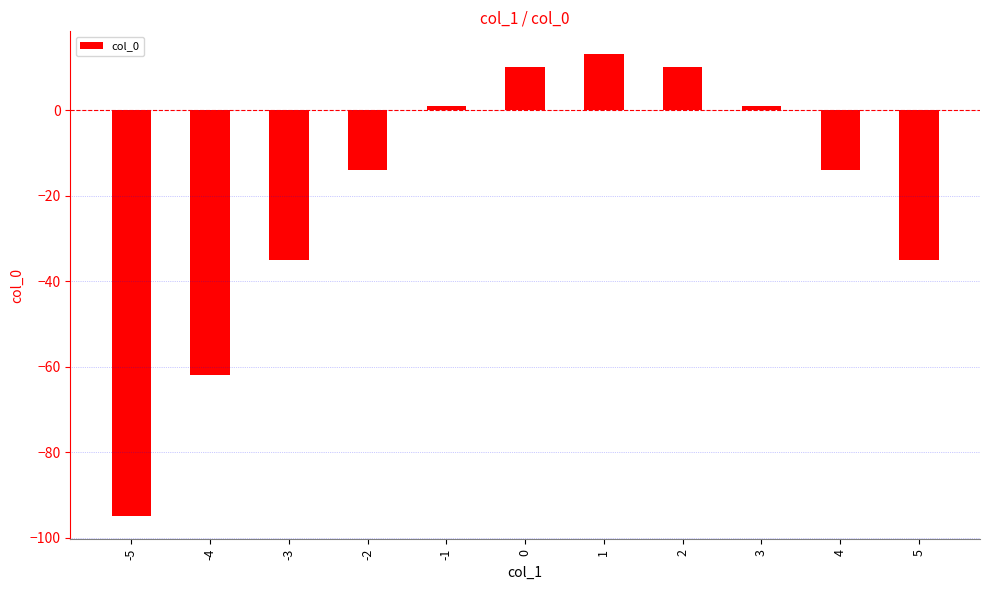

What is the value of the 7th bar from the left?

13